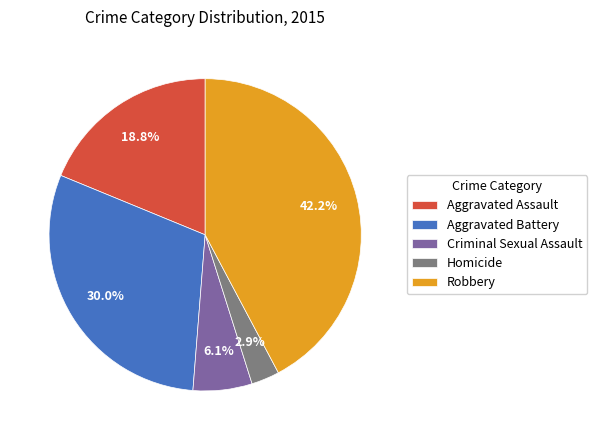

How many slices are in this pie chart?

5